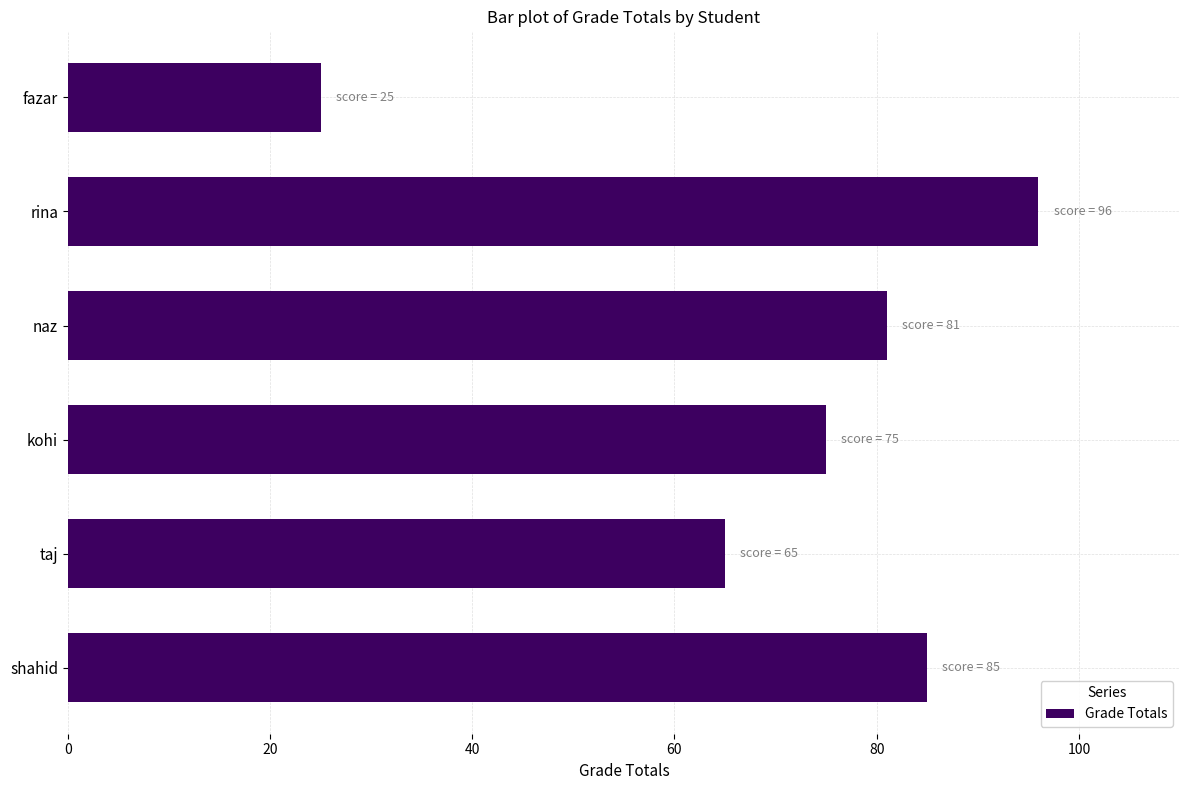

Reading top to bottom, what are all the values shown in this chart?

25	96	81	75	65	85